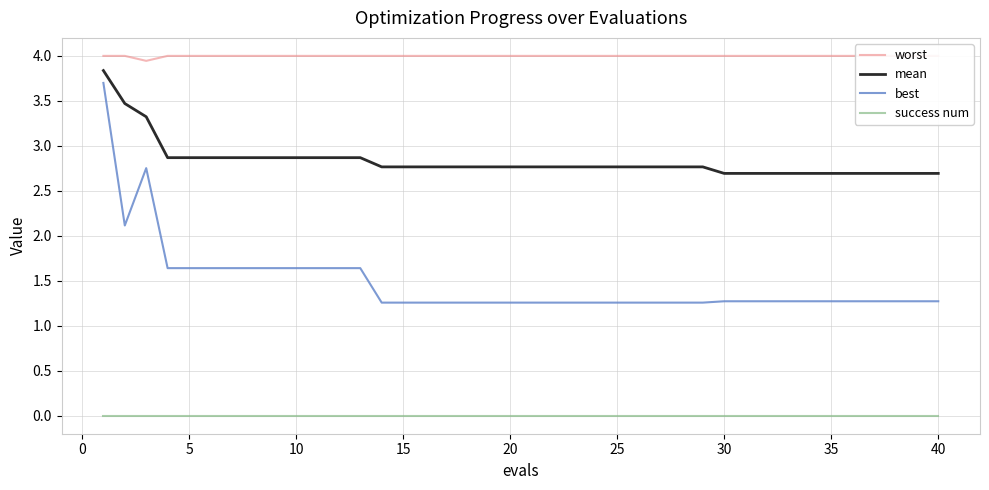

Is it true that mean equals 1.8 at 30?

False